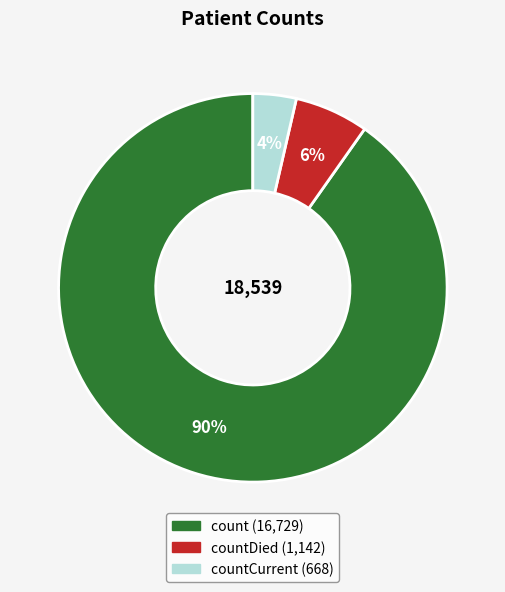

Is there any slice that represents more than half of the pie?

Yes